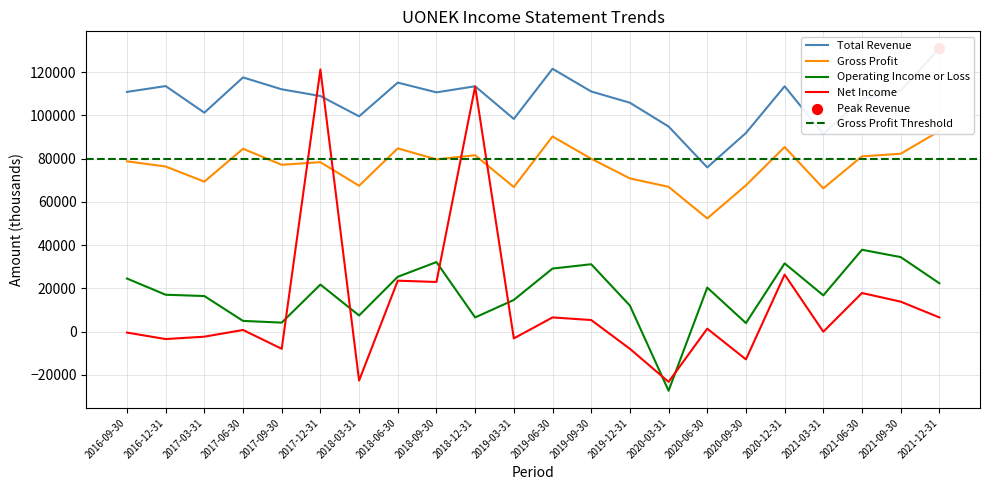

Is the value of Net Income at 2019-06-30 greater than the value of Operating Income or Loss at 2017-12-31?

No